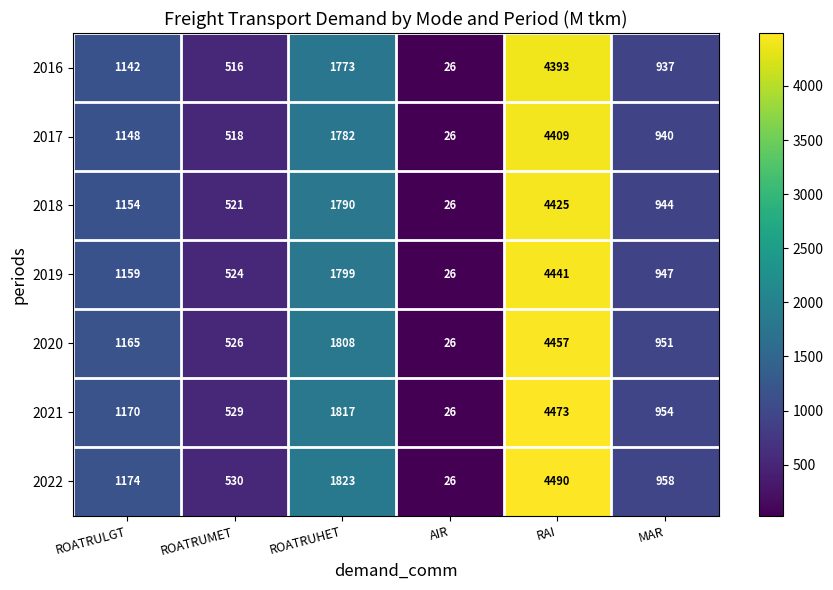

Which category has the lowest value in the 2022 series?

AIR